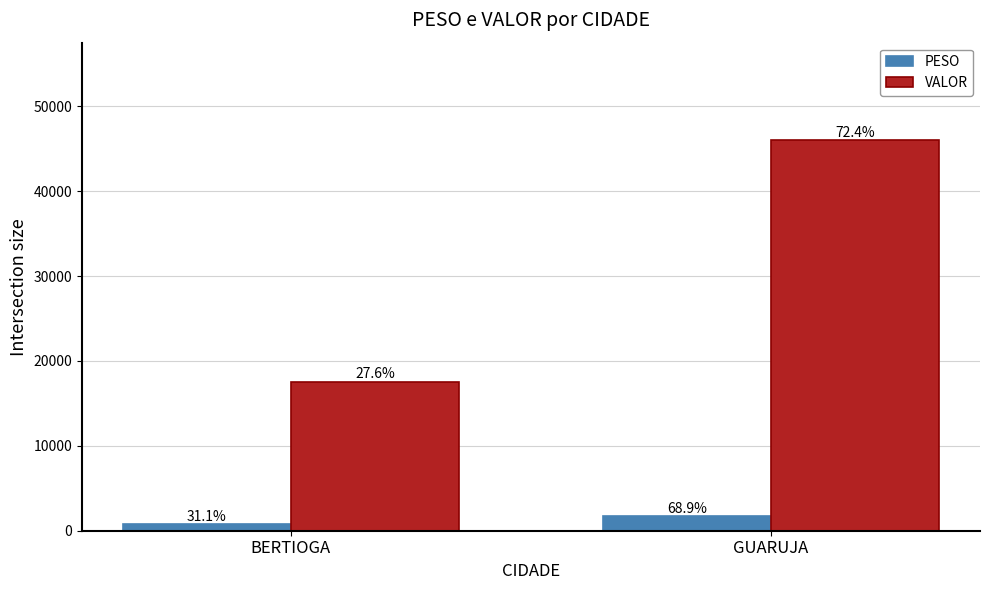

What is the highest value of the PESO series?

1698.6